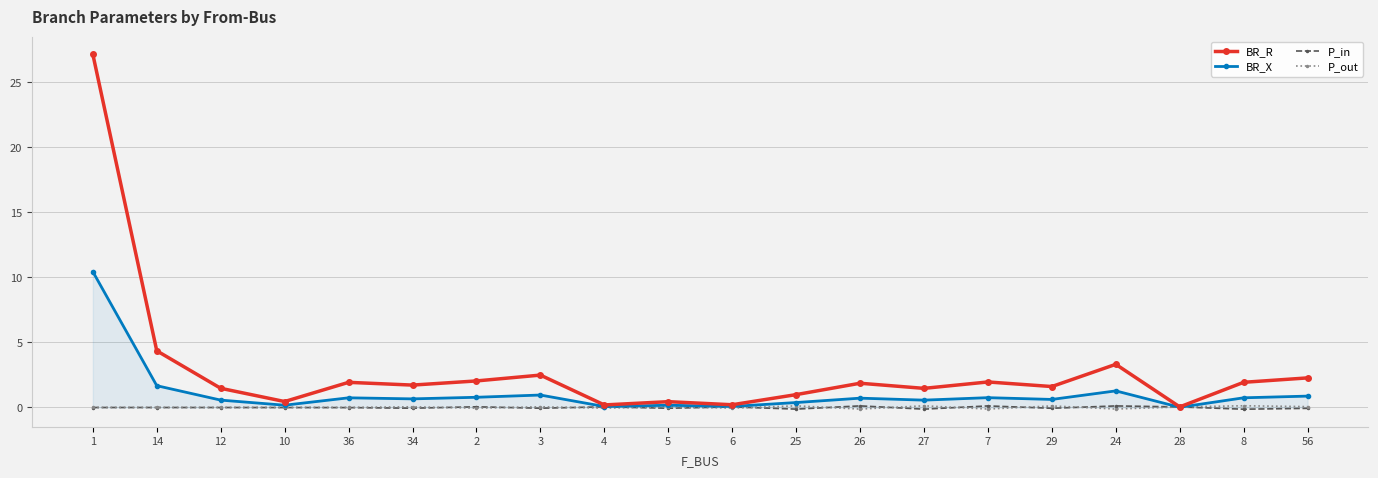

At how many categories does at least one series exceed 10?

1